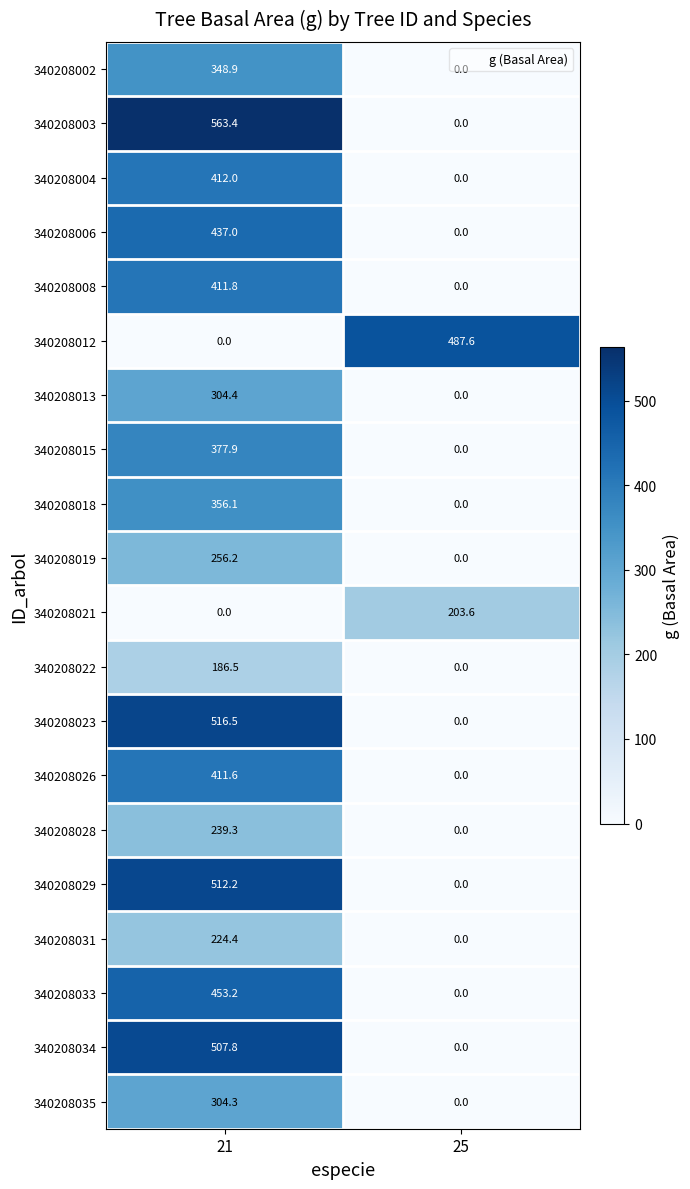

What is the difference between the maximum and minimum values in the 340208034 series?

507.8